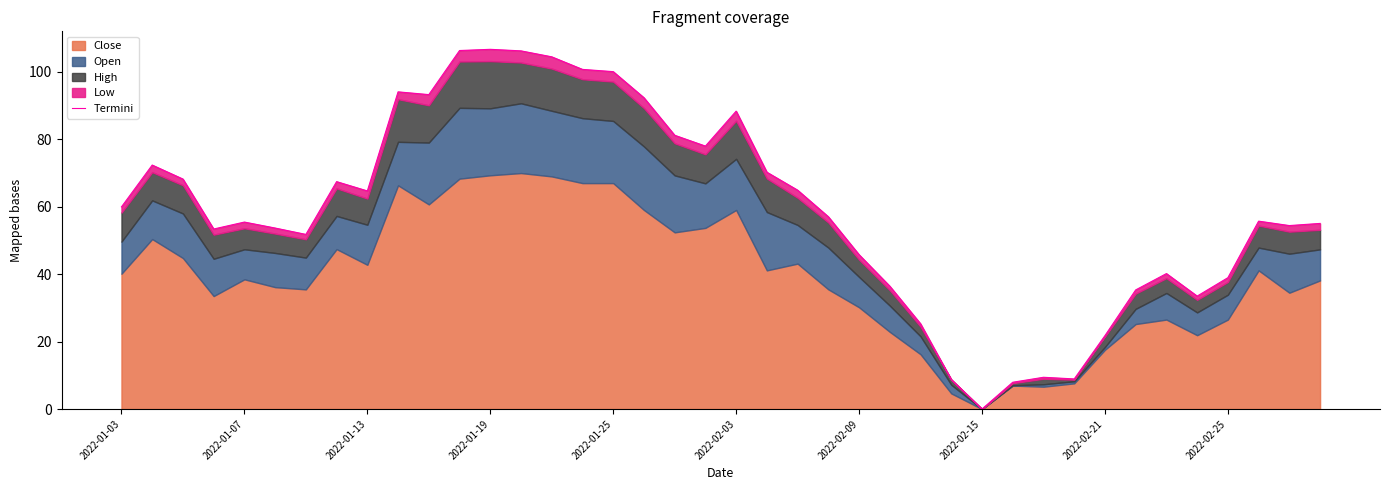

What is the sum of all values?

2368.8